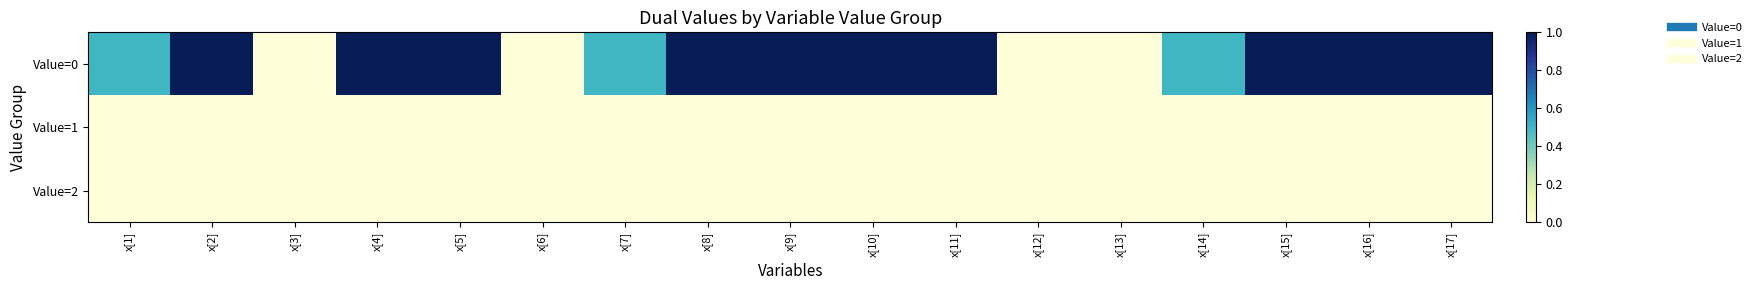

Reading right to left, transcribe all the data shown in this chart.

Value=0: x[17]=1.0	x[16]=1.0	x[15]=1.0	x[14]=0.5	x[13]=0.0	x[12]=0.0	x[11]=1.0	x[10]=1.0	x[9]=1.0	x[8]=1.0	x[7]=0.5	x[6]=0.0	x[5]=1.0	x[4]=1.0	x[3]=0.0	x[2]=1.0	x[1]=0.5
Value=1: x[17]=0.0	x[16]=0.0	x[15]=0.0	x[14]=0.0	x[13]=0.0	x[12]=0.0	x[11]=0.0	x[10]=0.0	x[9]=0.0	x[8]=0.0	x[7]=0.0	x[6]=0.0	x[5]=0.0	x[4]=0.0	x[3]=0.0	x[2]=0.0	x[1]=0.0
Value=2: x[17]=0.0	x[16]=0.0	x[15]=0.0	x[14]=0.0	x[13]=0.0	x[12]=0.0	x[11]=0.0	x[10]=0.0	x[9]=0.0	x[8]=0.0	x[7]=0.0	x[6]=0.0	x[5]=0.0	x[4]=0.0	x[3]=0.0	x[2]=0.0	x[1]=0.0